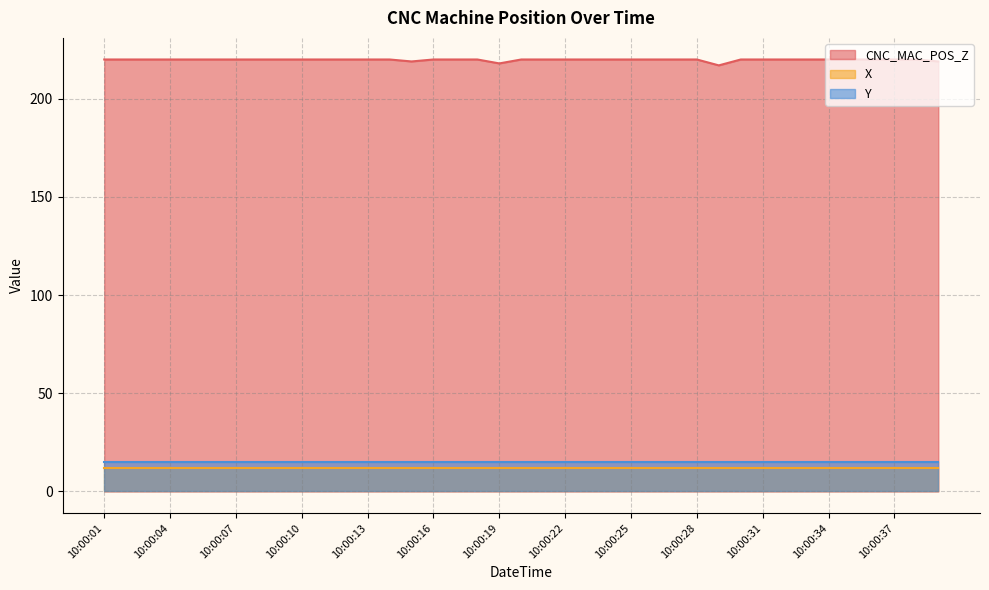

True or false: CNC_MAC_POS_Z has more than 2 interior local peaks.

False